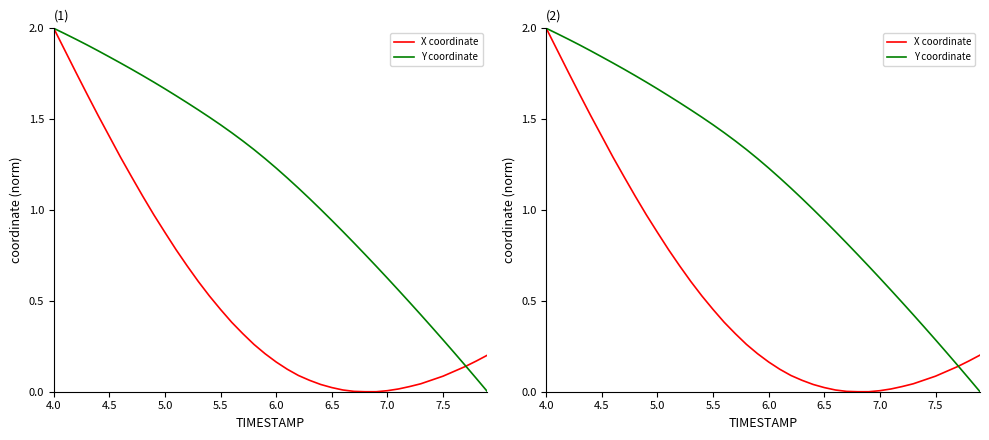

What is the sum of all Y coordinate values?

46.3